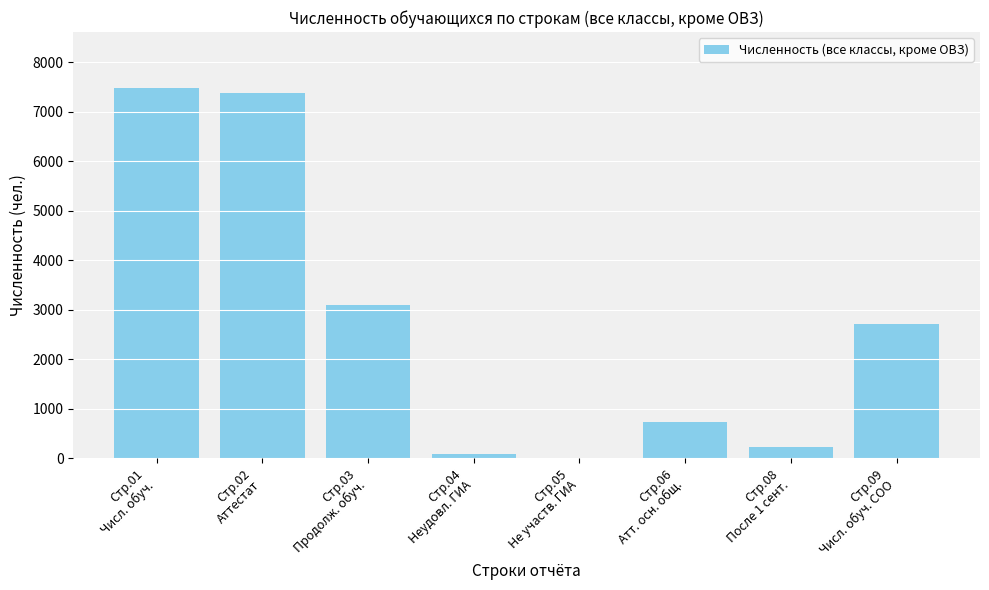

Read the value at Стр.06
Атт. осн. общ., to the nearest 50.

750